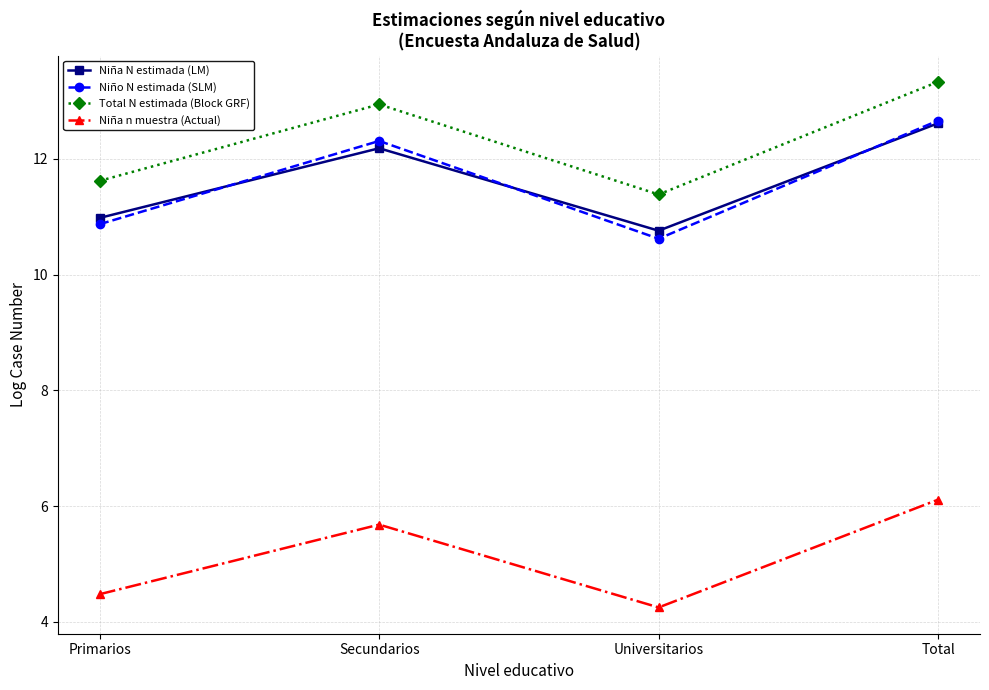

True or false: Niña n muestra (Actual) has more than 1 interior local peaks.

False